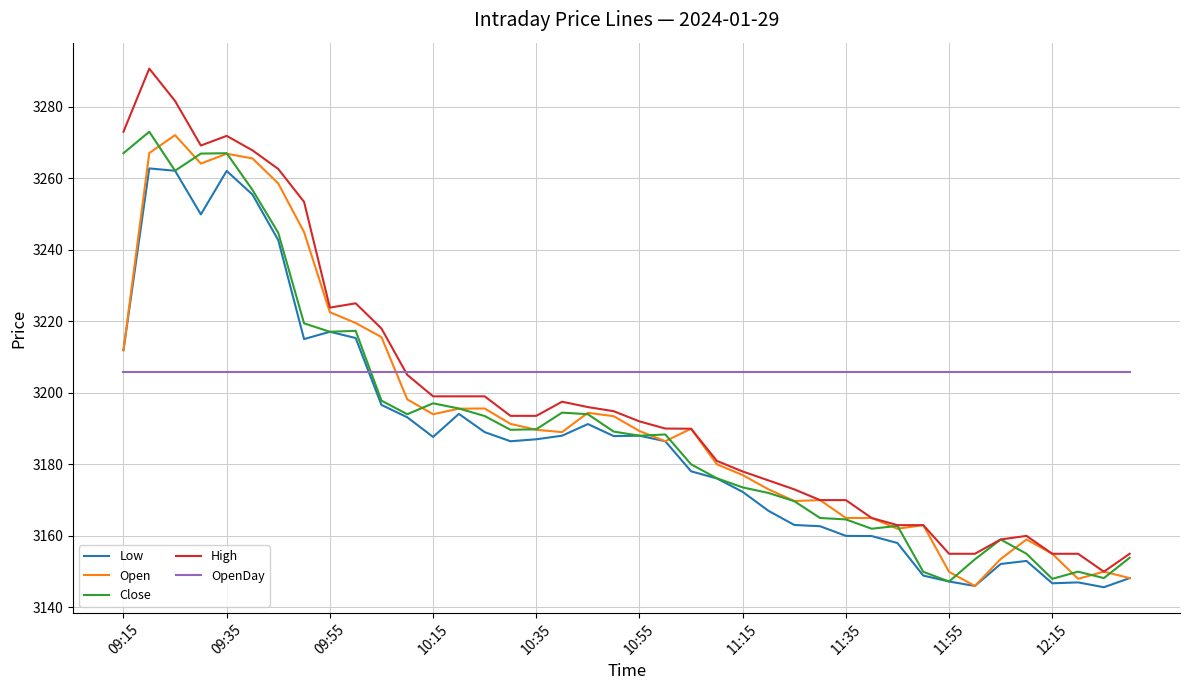

What are all the series names shown in the legend?

Low, Open, Close, High, OpenDay